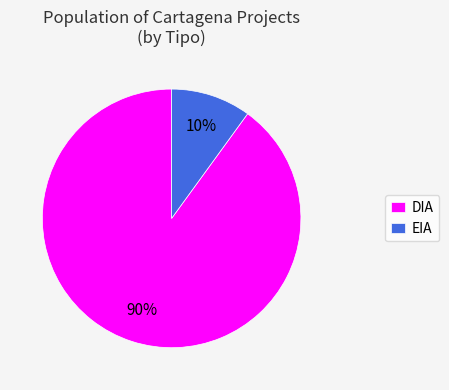

To the nearest percent, what is the average slice percentage?

50%